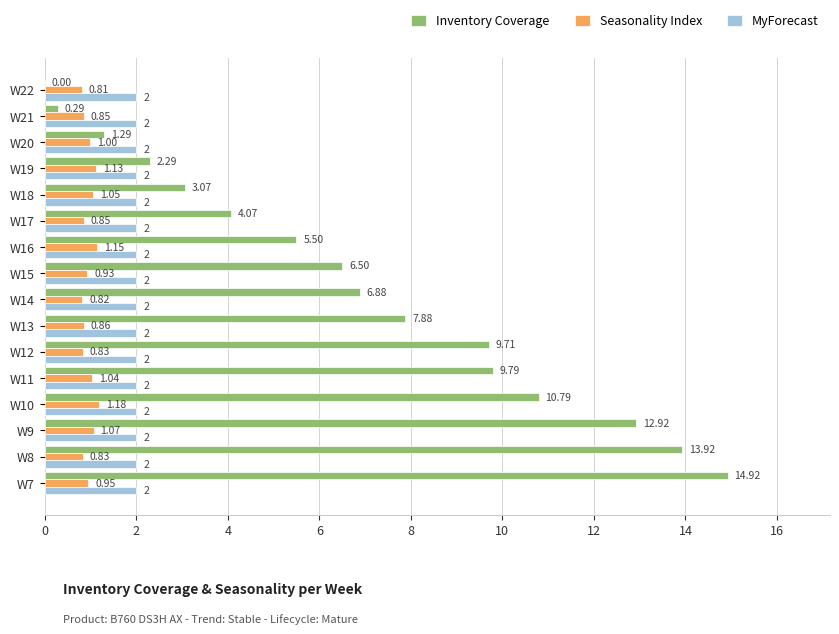

What is the total value across all series at W10?

14.0